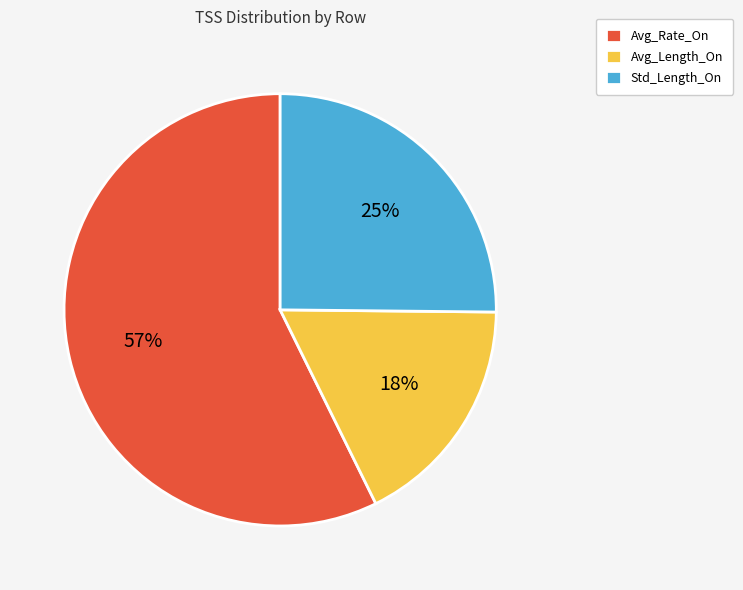

Is it true that Std_Length_On is 25% of the pie?

True